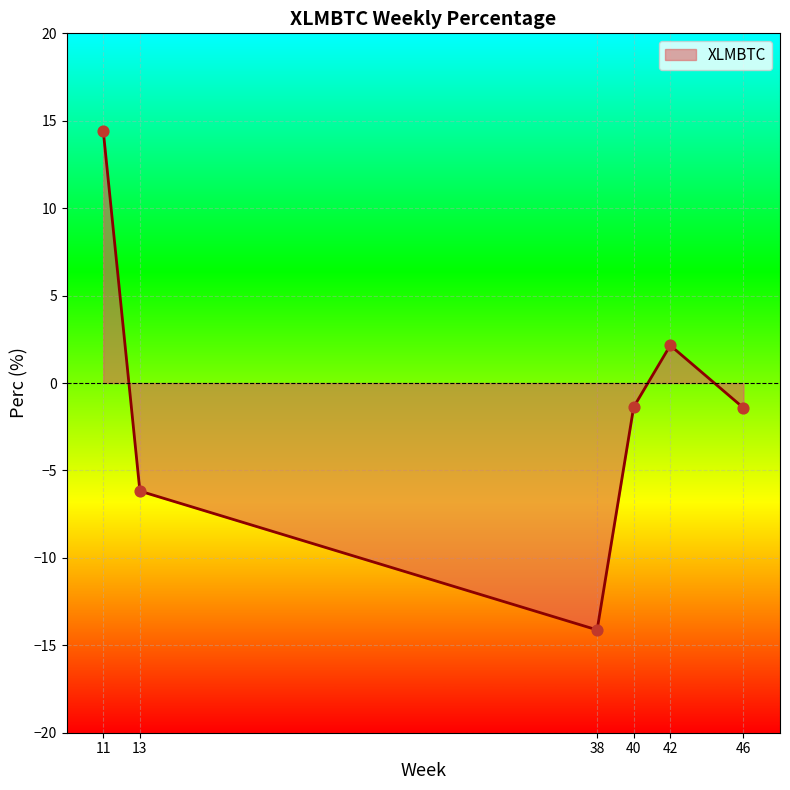

Between 42 and 46, which is larger?

42